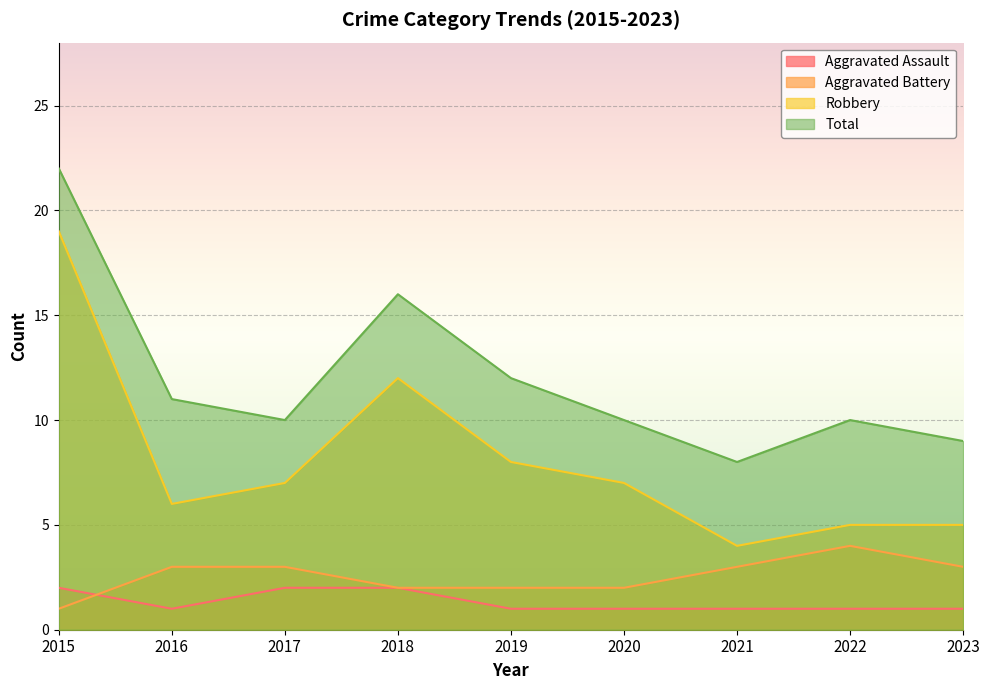

Rank the series at 2018 from lowest to highest value.

Aggravated Assault, Aggravated Battery, Robbery, Total